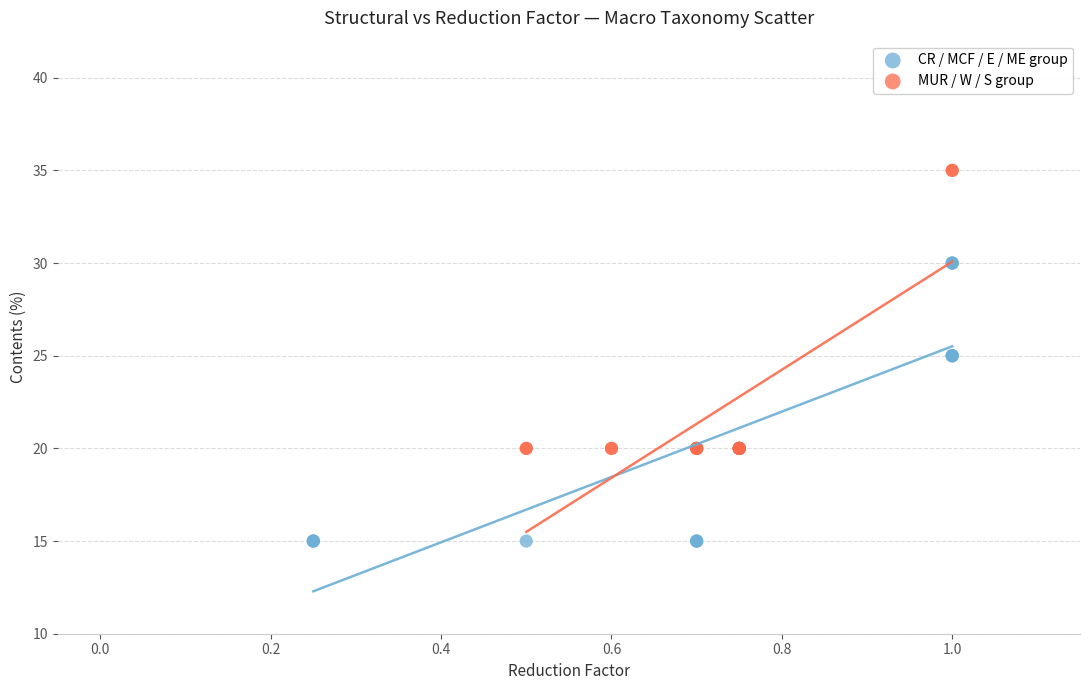

What are all the series names shown in the legend?

CR / MCF / E / ME group, MUR / W / S group